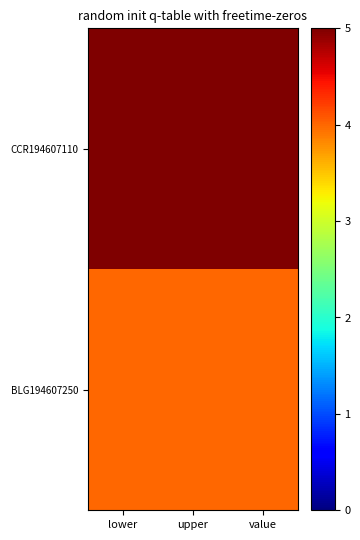

Rank the series at lower from highest to lowest value.

CCR194607110, BLG194607250